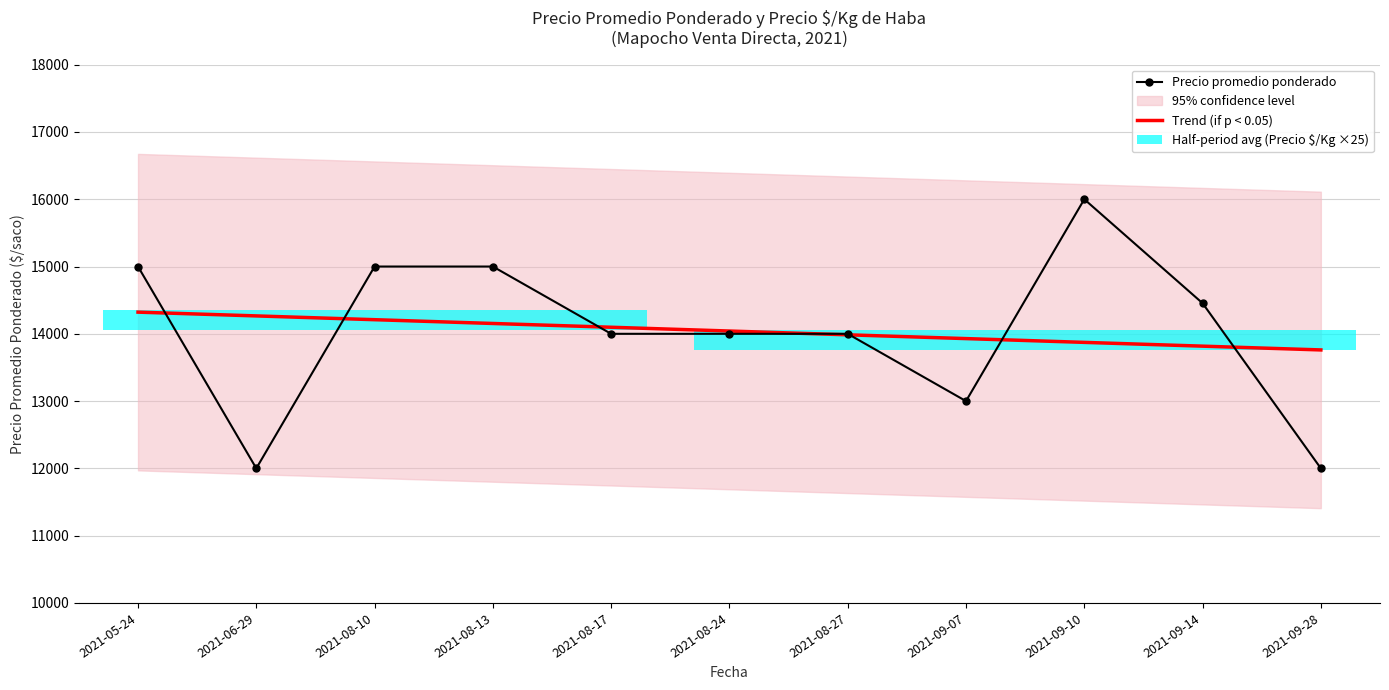

Are the bars grouped side by side (vs. stacked)?

Yes